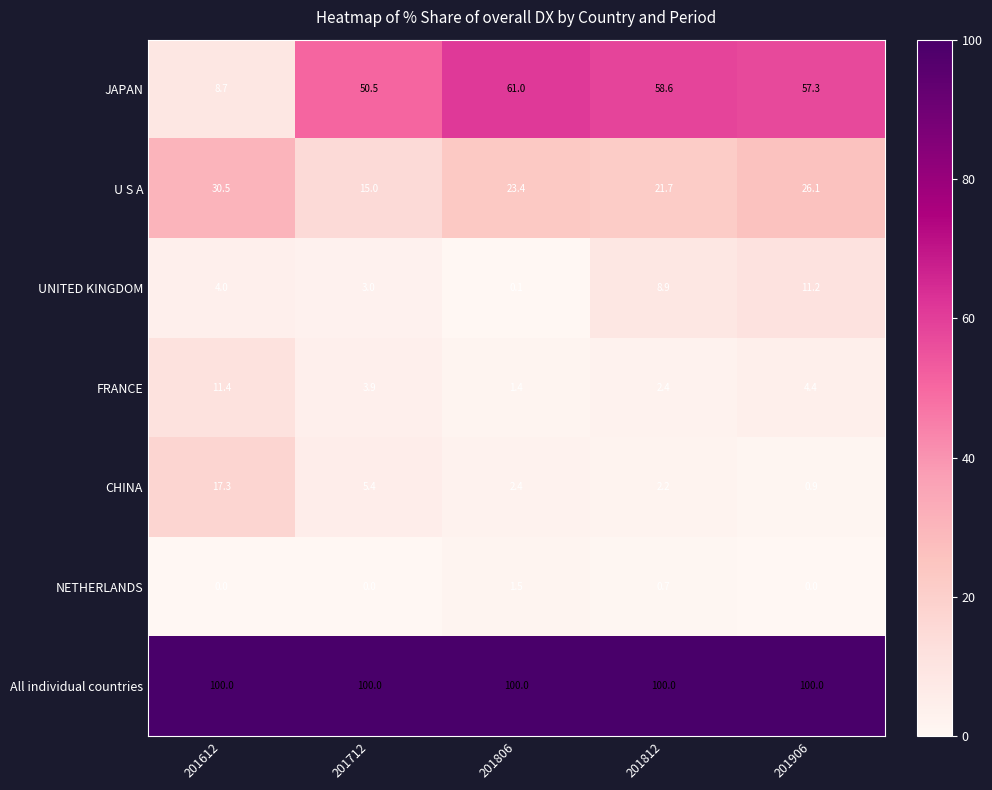

Which series changed the most between 201712 and 201812?

JAPAN